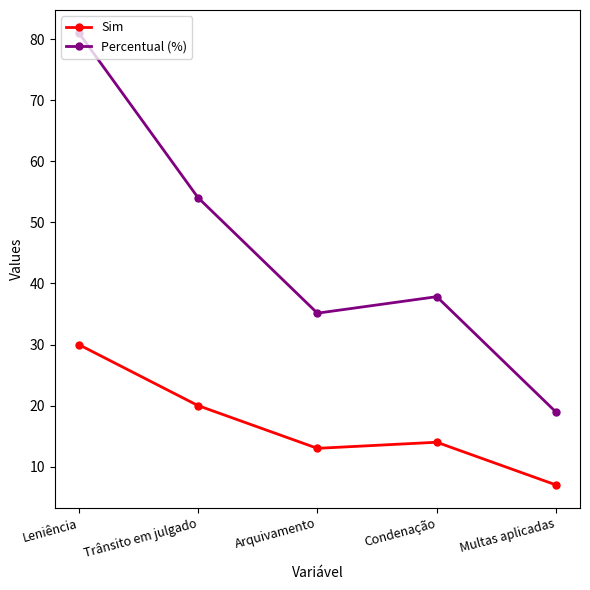

True or false: Percentual (%) has a value of 18.9 at Multas aplicadas.

True